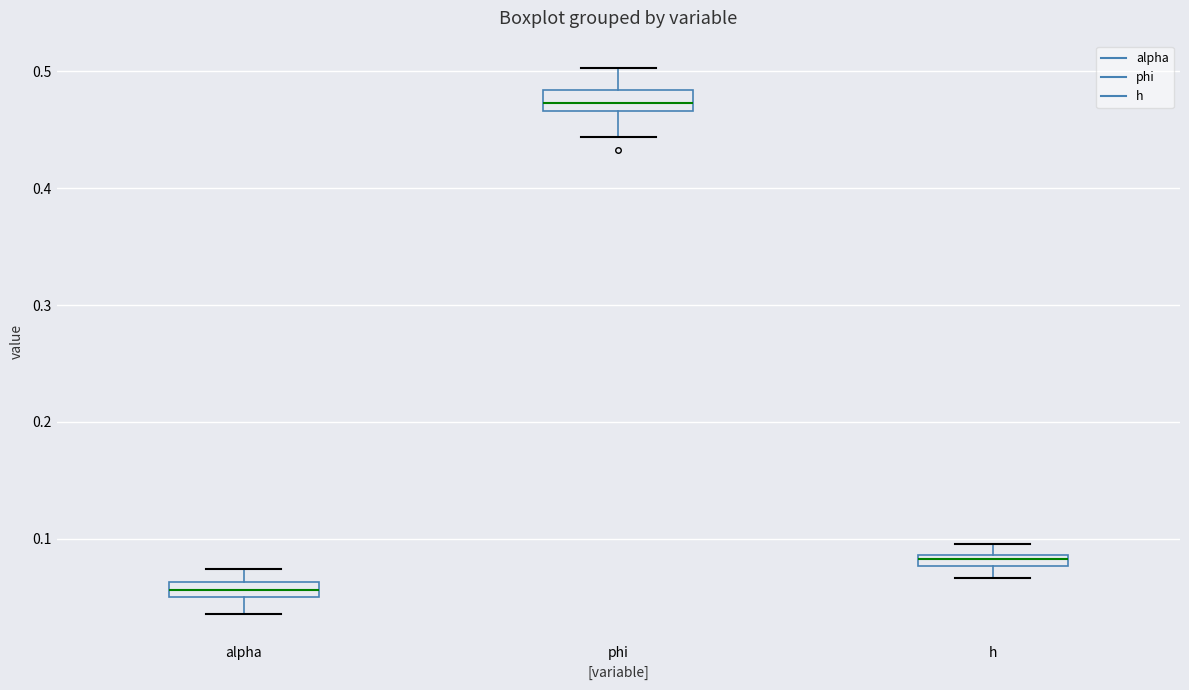

Which box's median line is the highest?

phi